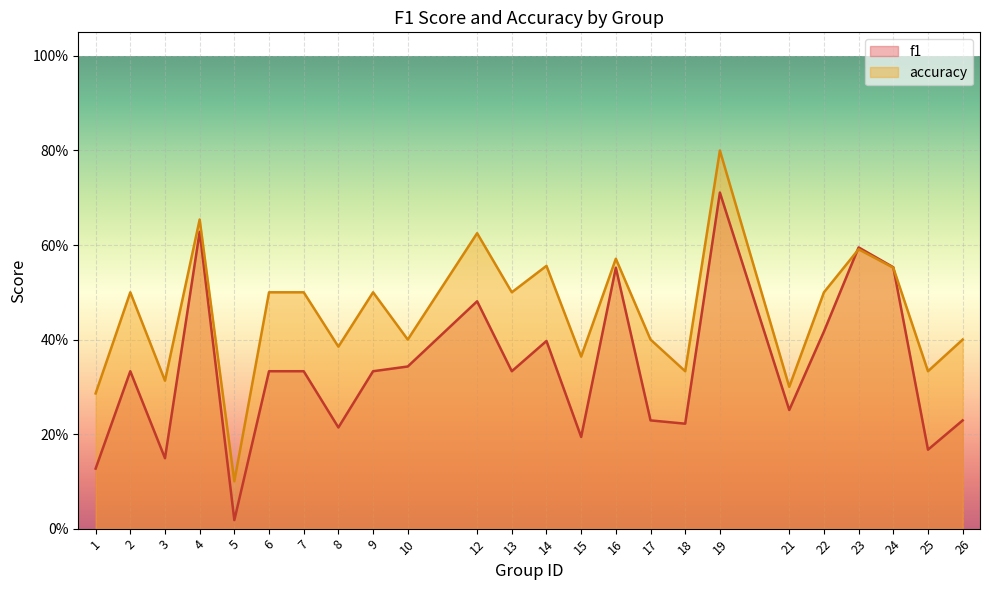

Between 21 and 18, which is larger?

21